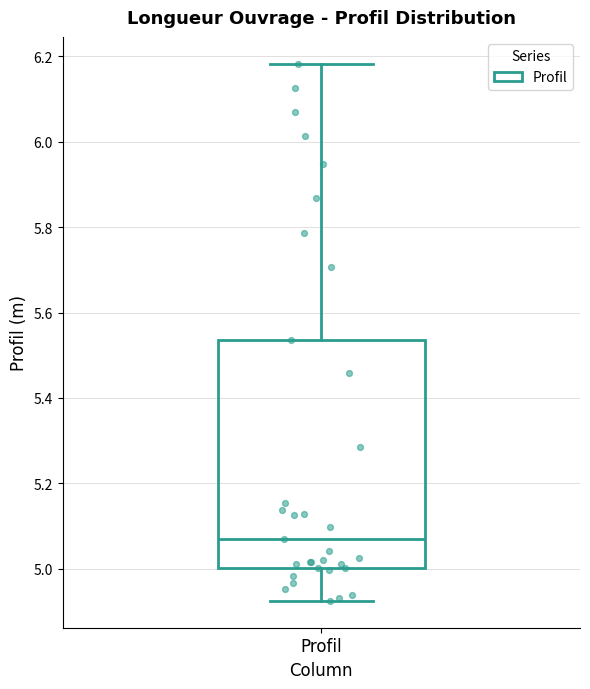

Where does the median line of the box for Profil sit on the y-axis? The values are not printed on the chart, so give them approximately, as read against the axis.

5.08